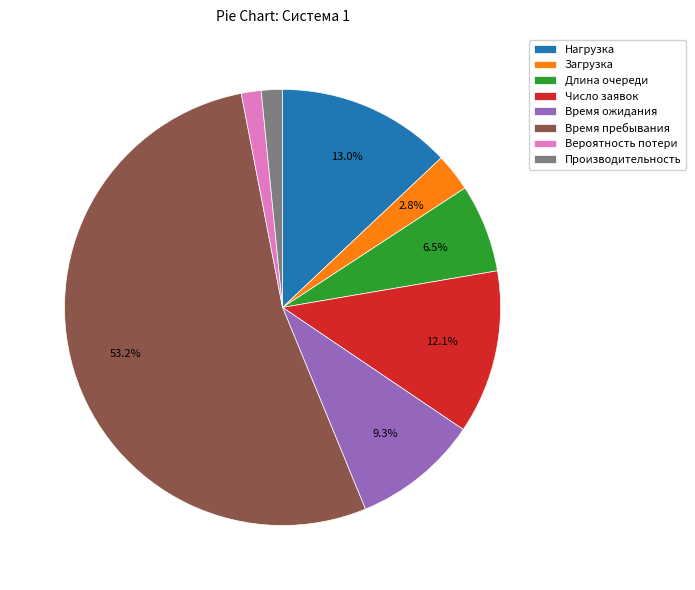

To the nearest percent, what percentage of the pie is Время пребывания?

53%